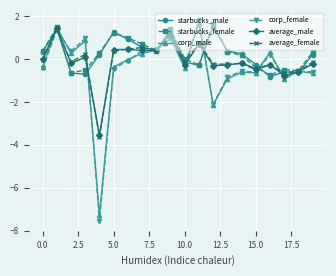

True or false: starbucks_male has more than 2 points higher than both neighbors.

True